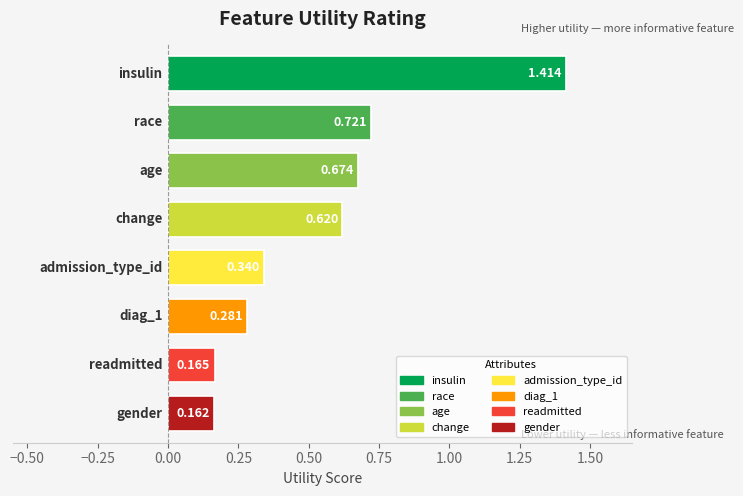

What position from the right is change?

5